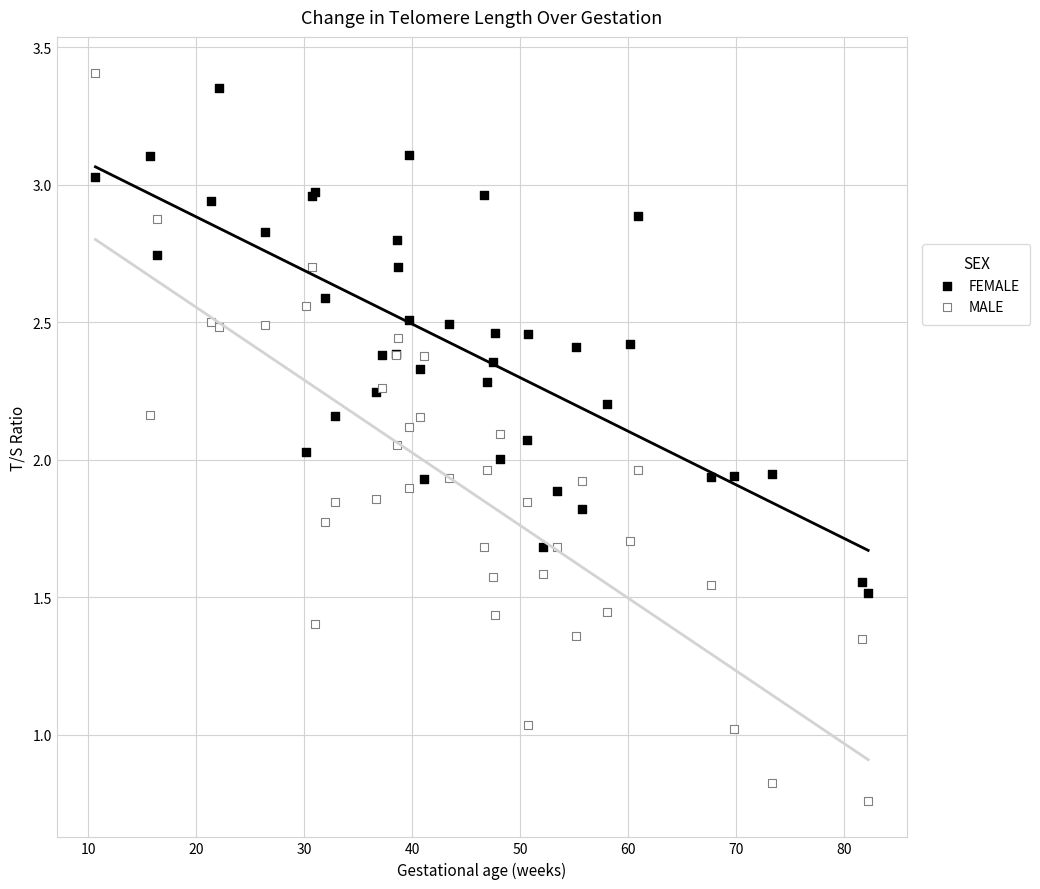

Which series reaches the minimum Y coordinate?

MALE